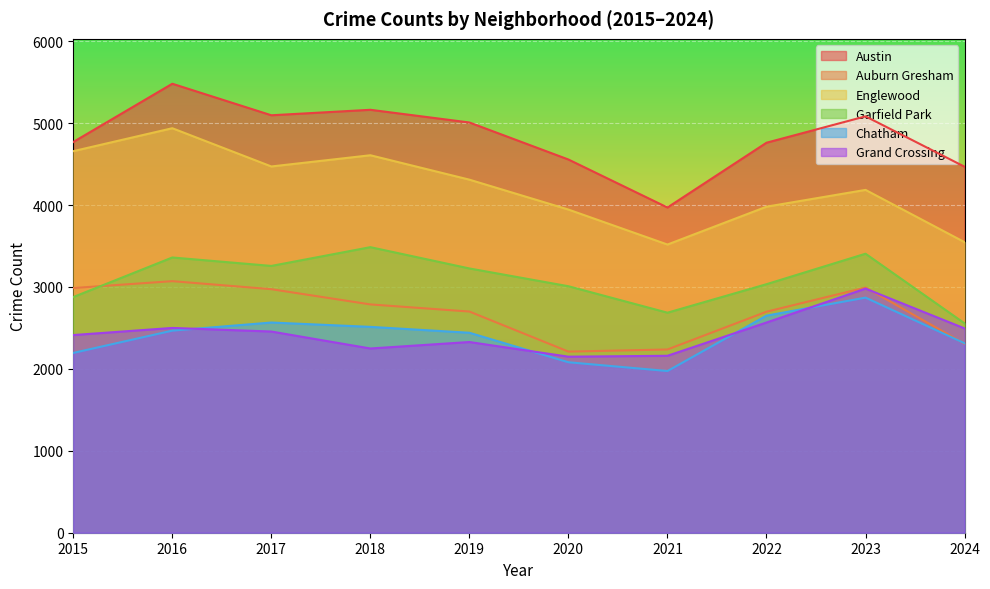

What is the minimum value for Garfield Park?

2556